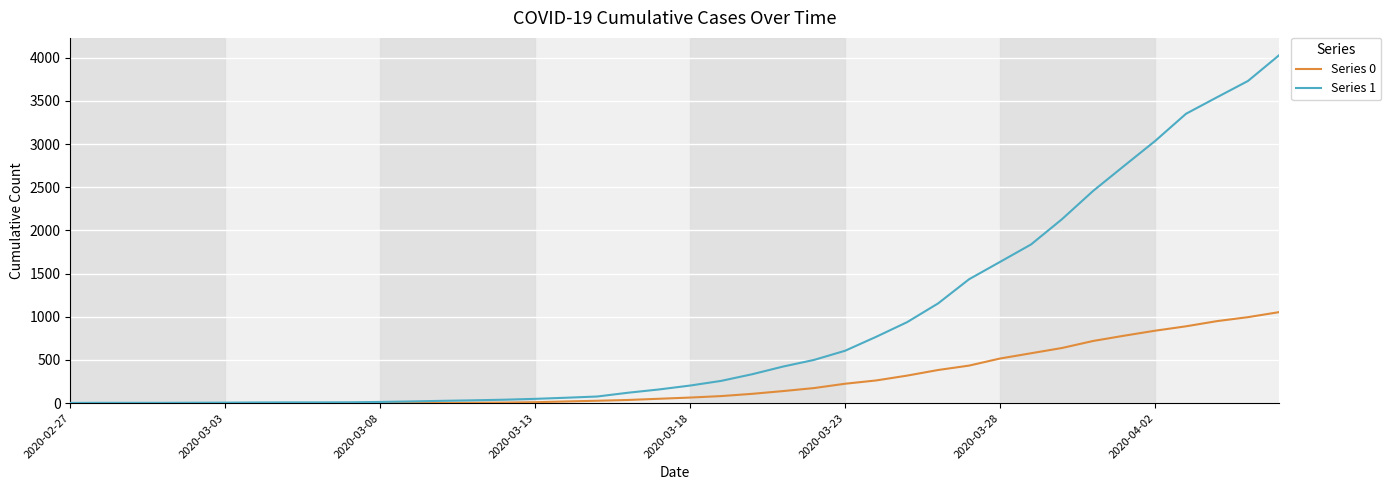

List the series in order of their overall mean, lowest first.

Series 0, Series 1